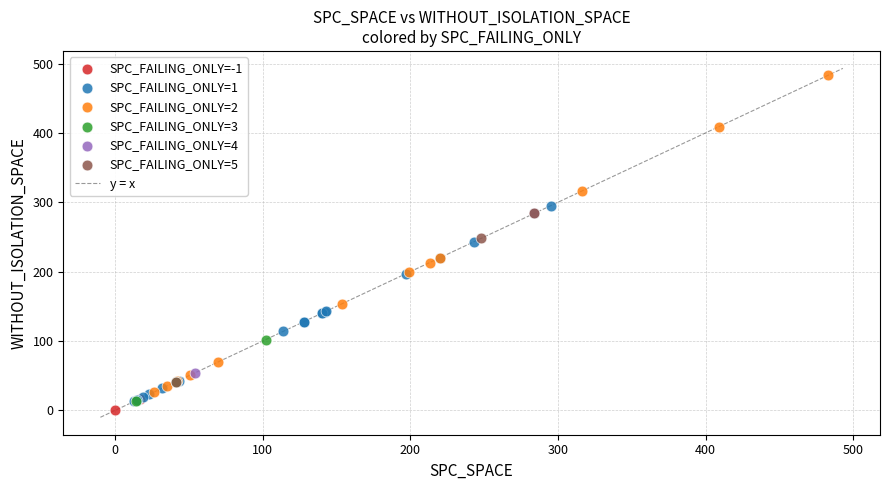

Which series reaches the minimum Y coordinate?

SPC_FAILING_ONLY=-1